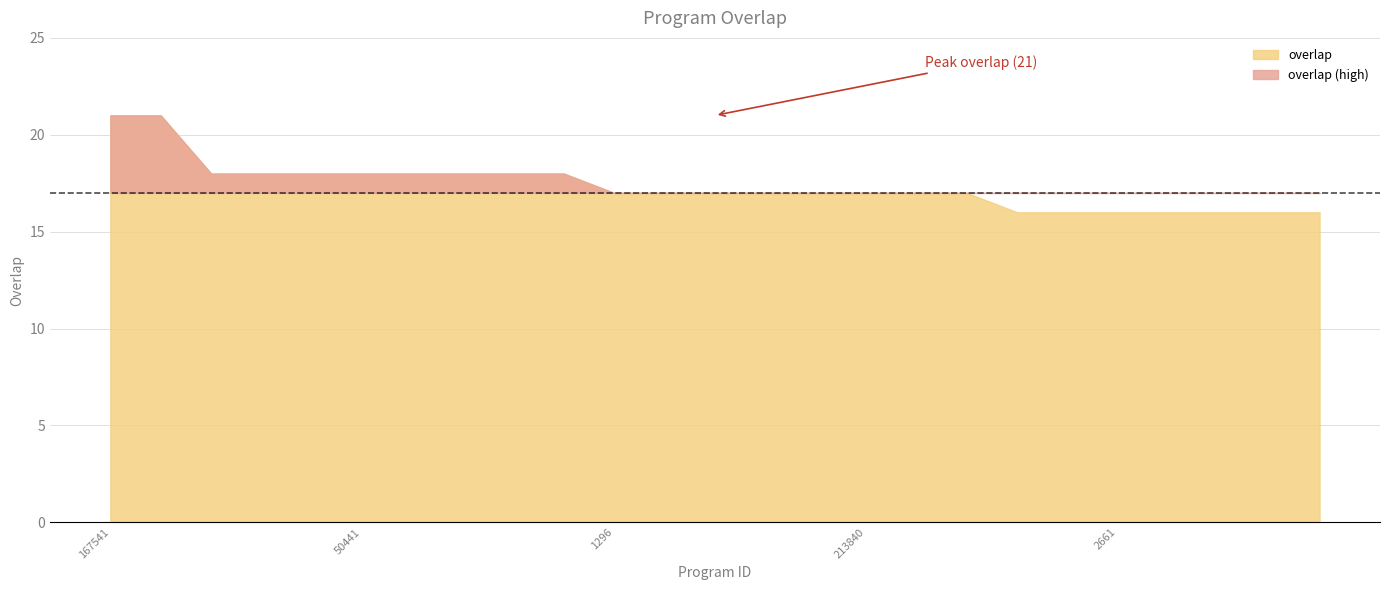

Count the number of categories in the chart.

25